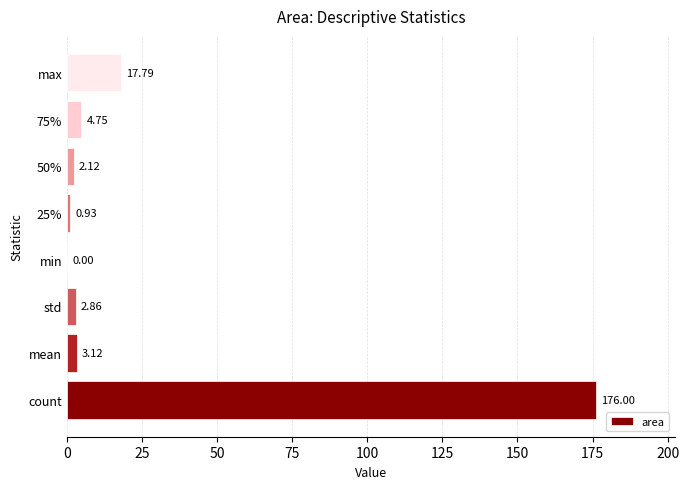

Which label corresponds to the largest value in the chart?

count